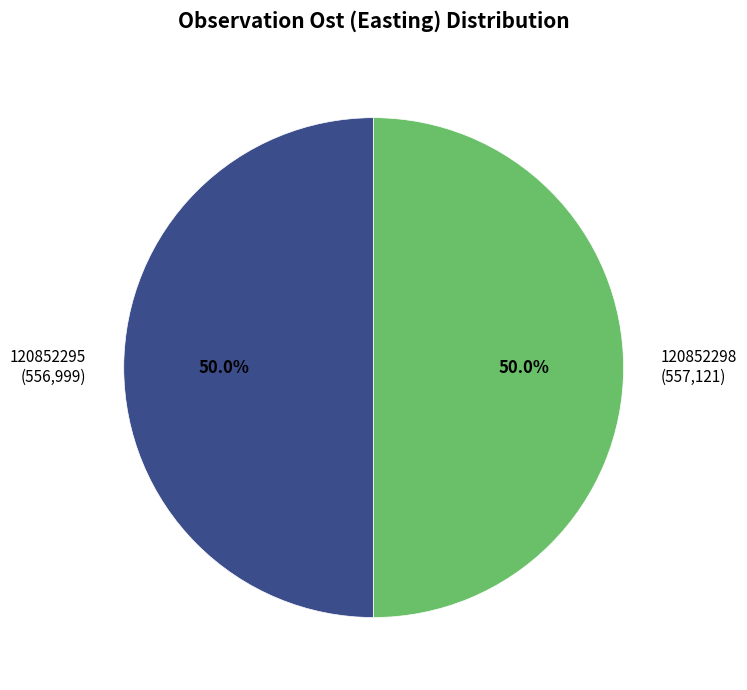

Count the number of slices in the pie.

2